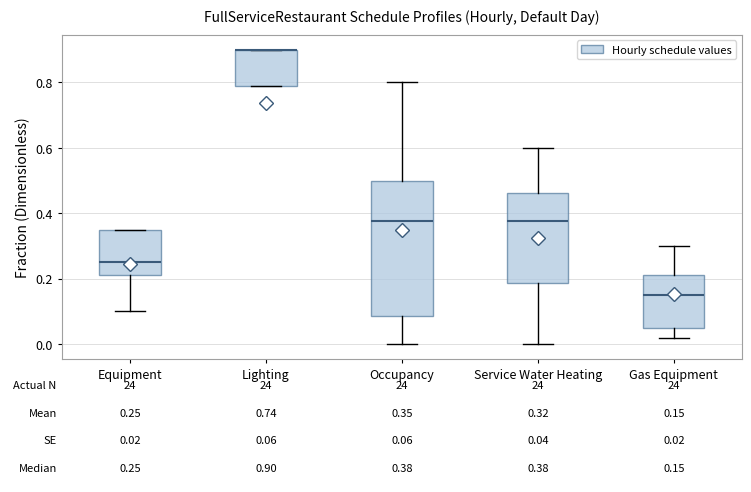

Comparing the boxes themselves (not the whiskers), which one is the tallest?

Occupancy